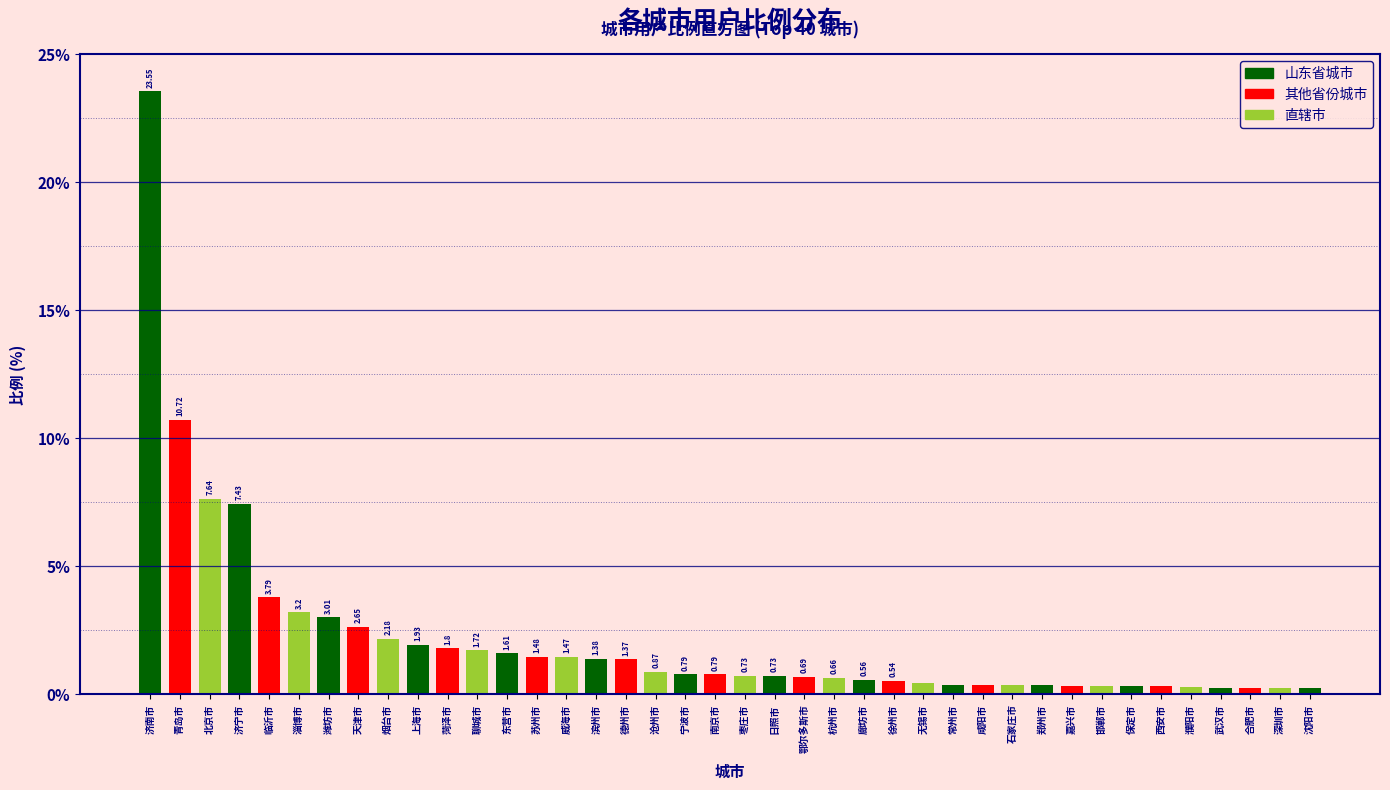

What is the label of the 9th bar from the right?

嘉兴市